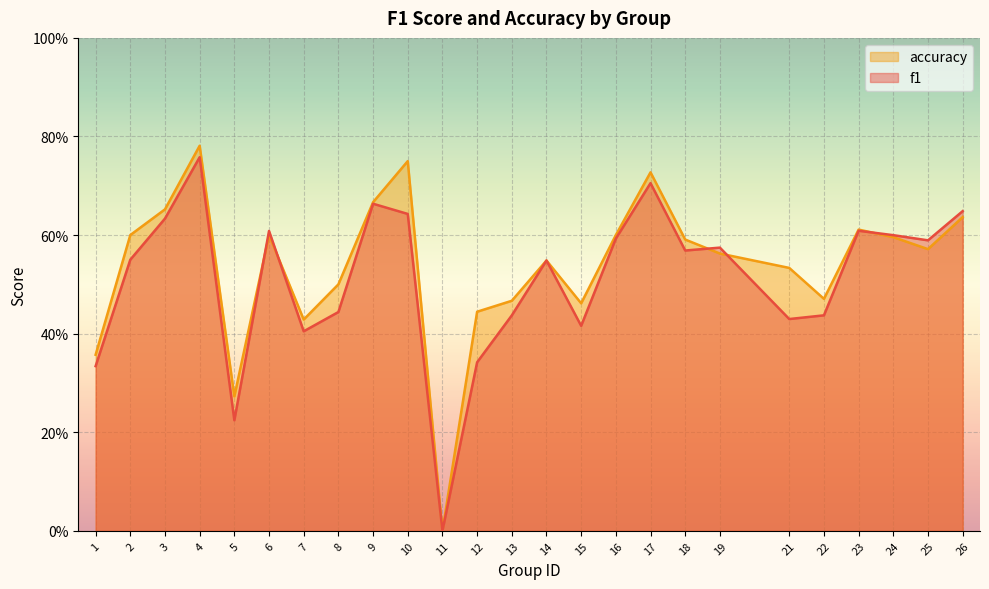

What is the sum of all f1 values?

12.8